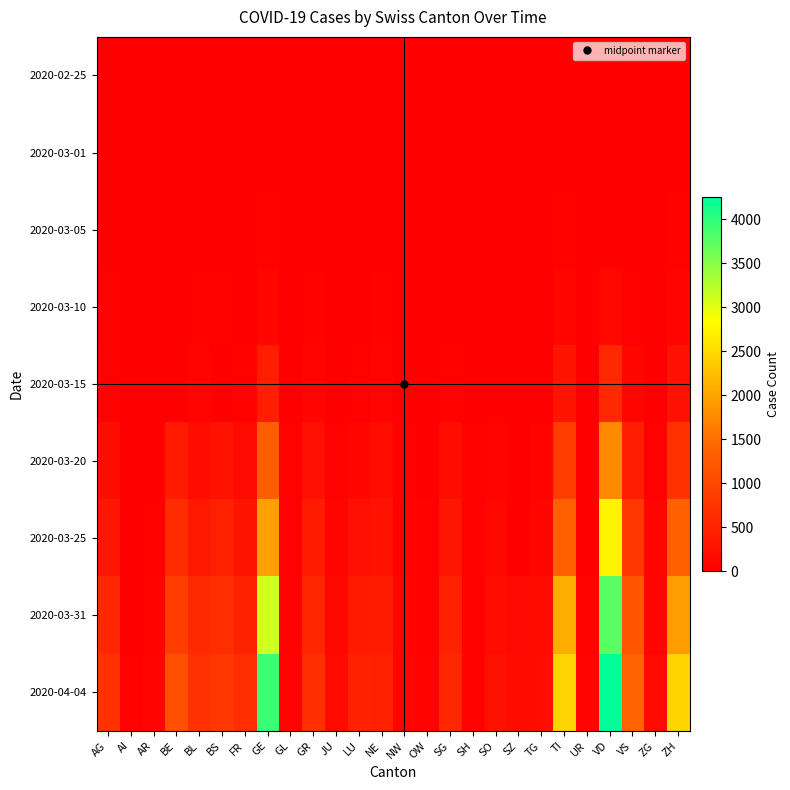

At how many categories does at least one series exceed 869?

6